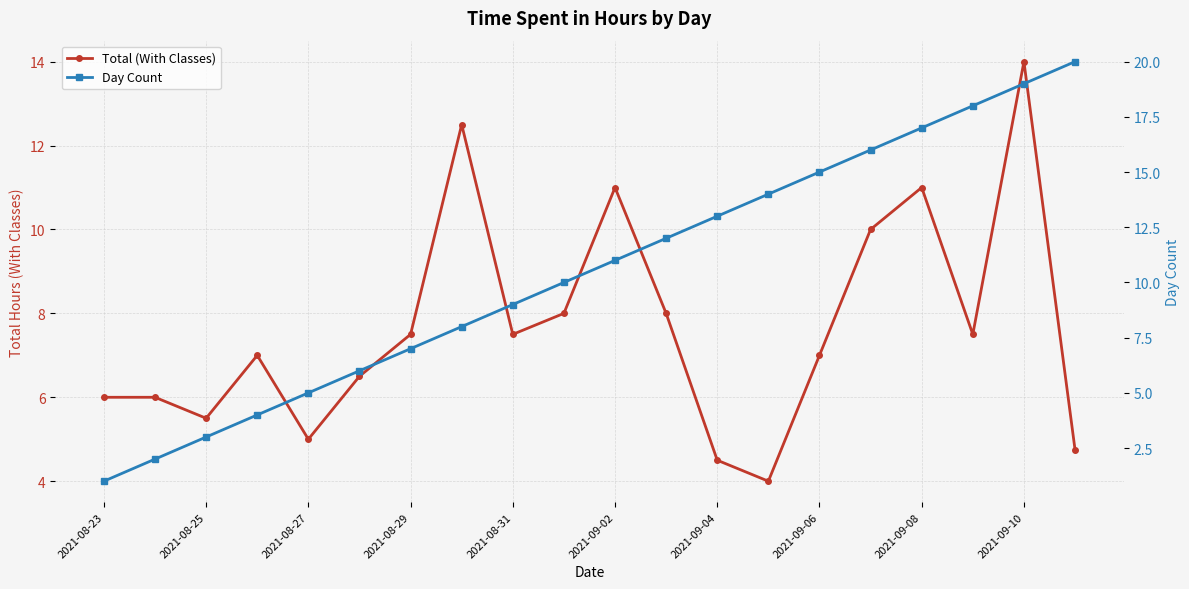

What value does the Total (With Classes) series have at 2021-09-10?

14.0